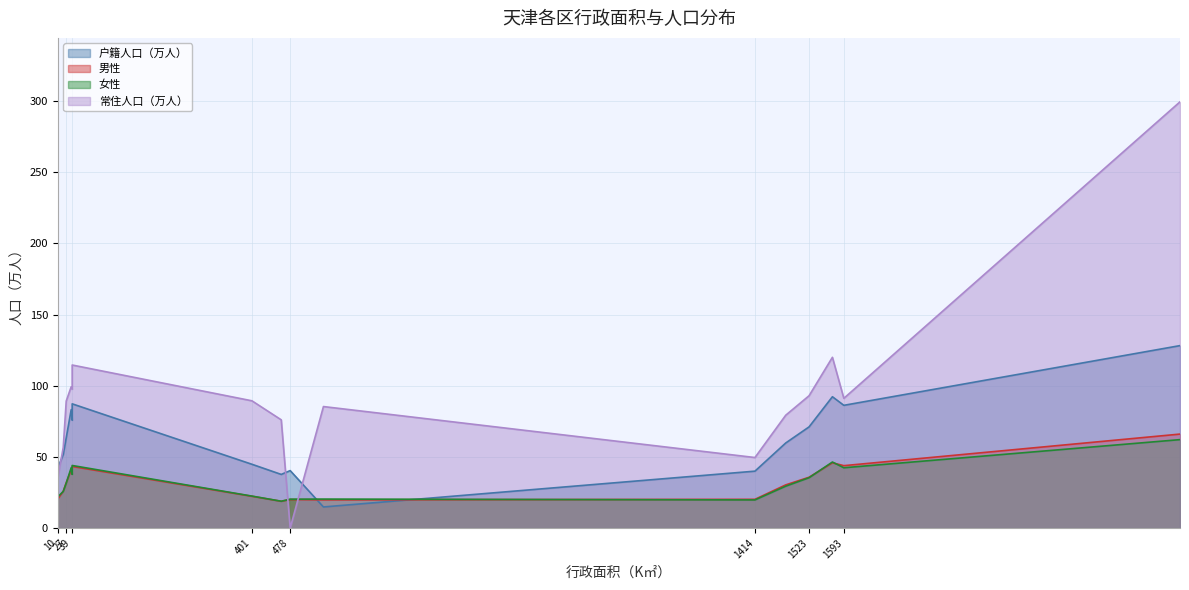

Which series has the largest range (max minus min)?

常住人口（万人）